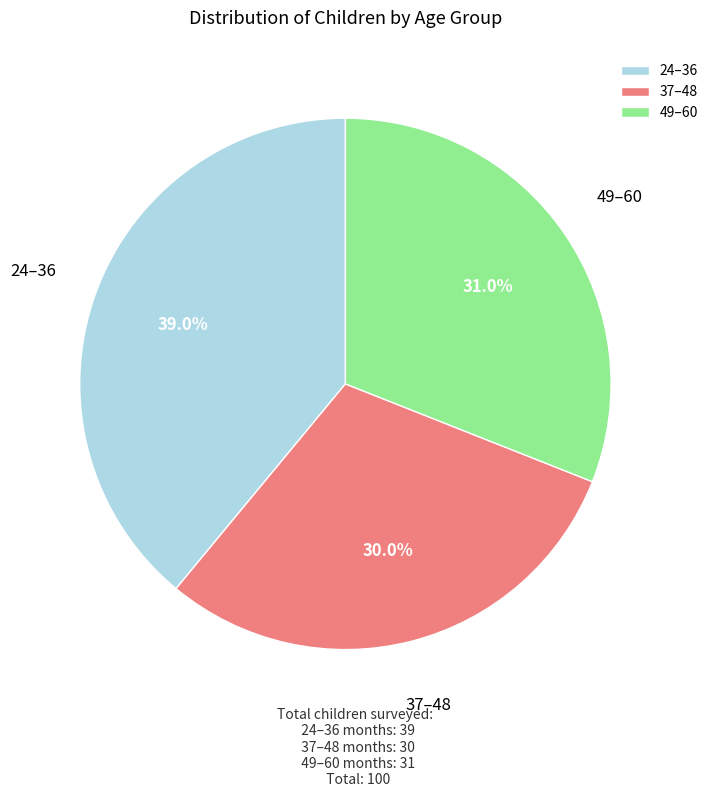

Does 37–48 account for over 50% of the chart?

No